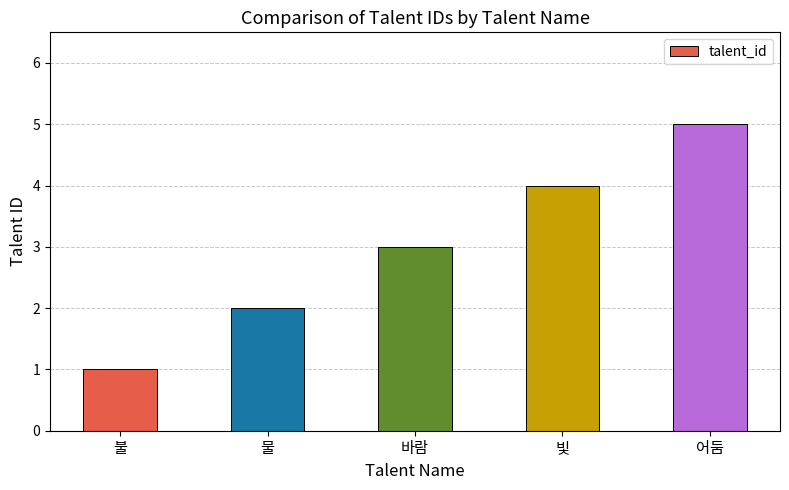

How many distinct data groups are displayed?

1